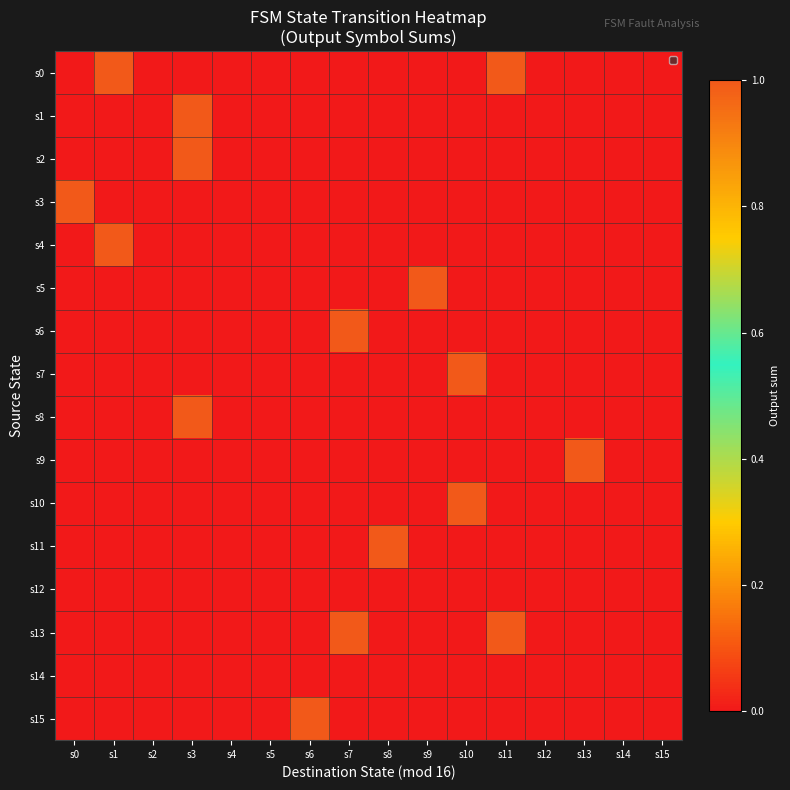

Between s14 and s1, which is larger?

s1